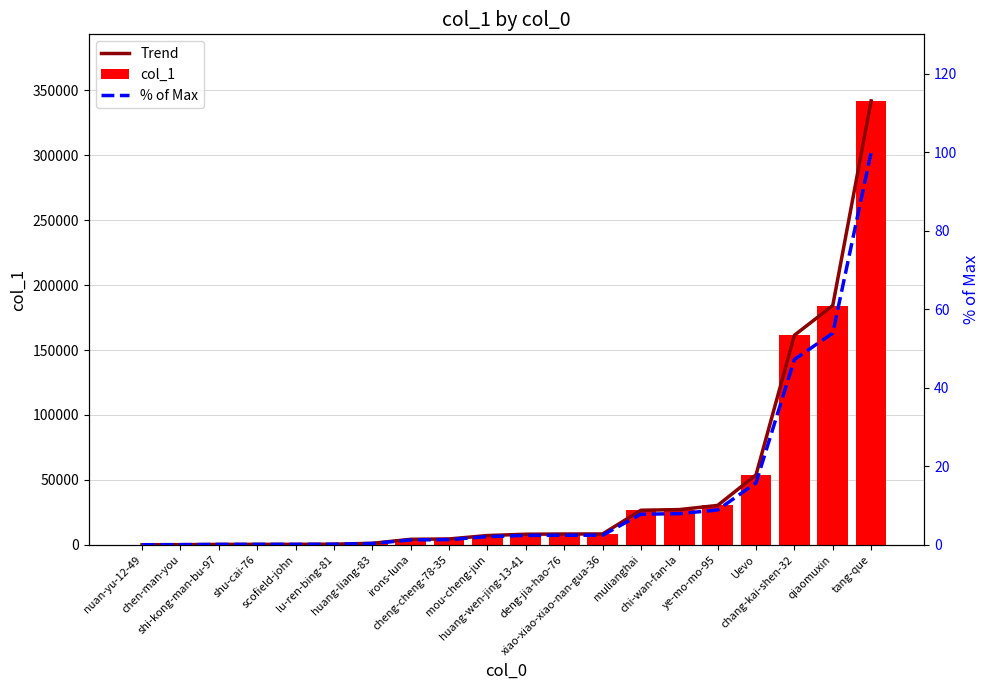

How many data points does each series have?

20